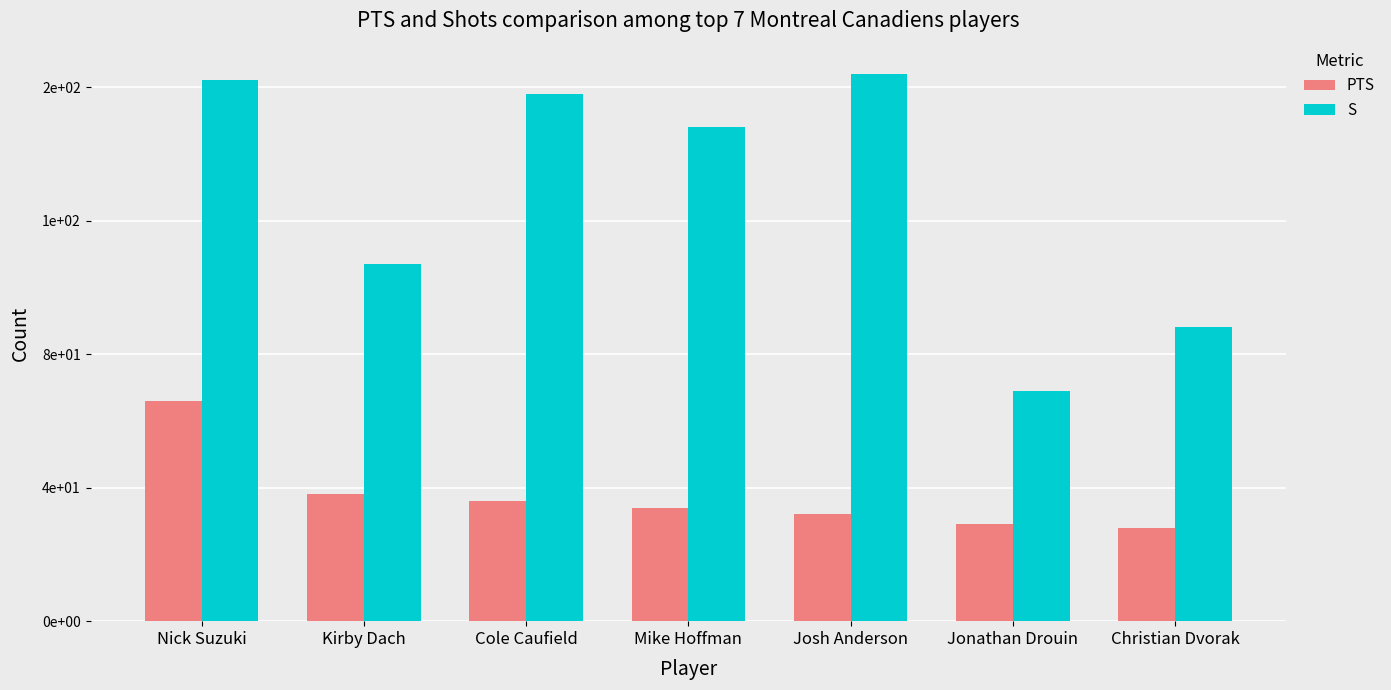

What is the label of the 1st bar from the right?

Christian Dvorak